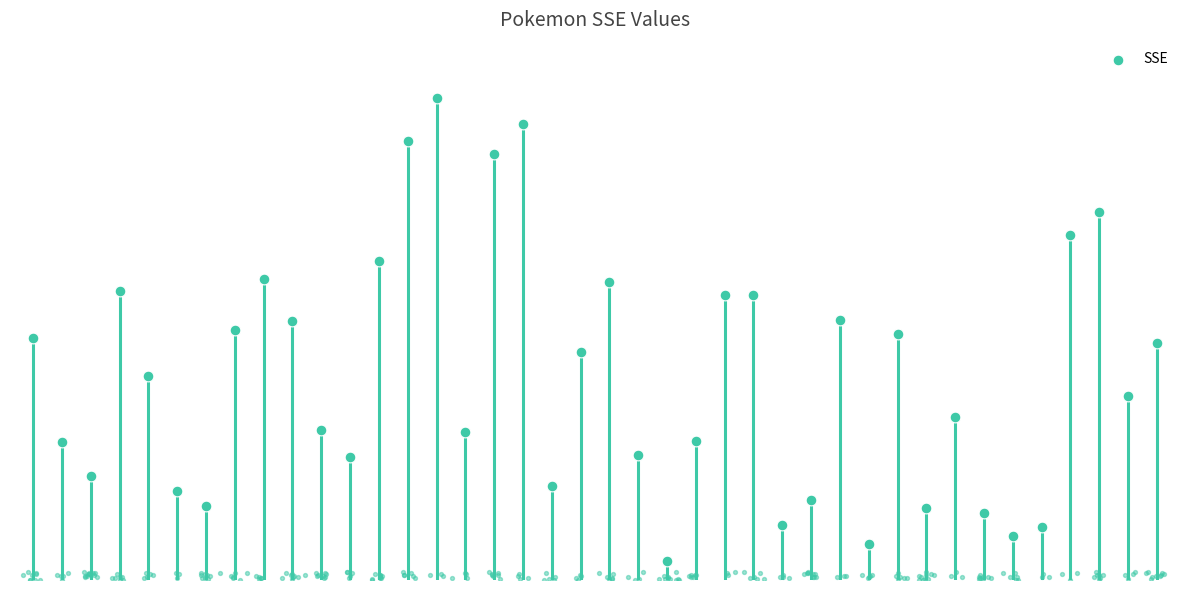

What is the change in value from 12 to 27?

-9023